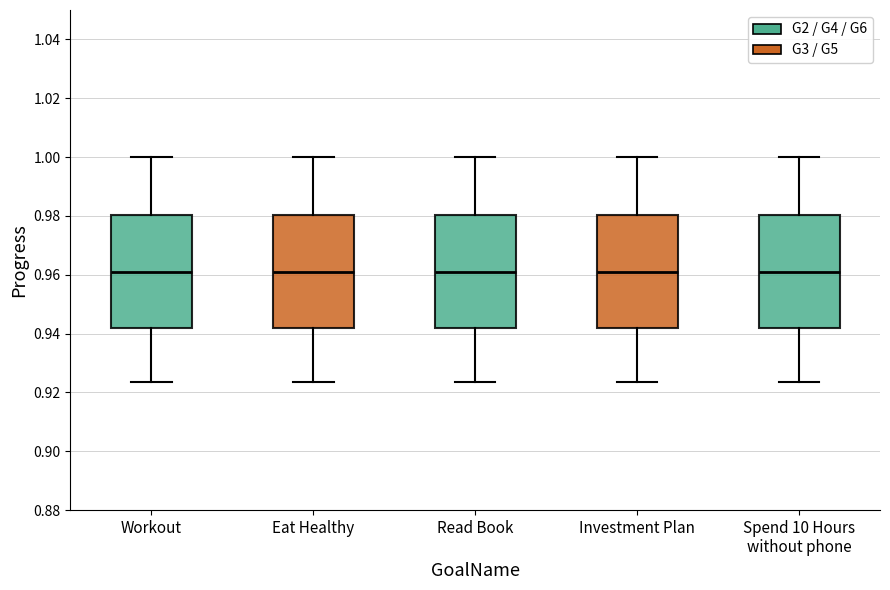

Reading left to right, read every box against the y-axis: the position of its median line, the range the box covers, and the ends of its whiskers. The values are not printed on the chart, so give them approximately, as read against the axis.

Workout: median 0.960, box 0.942 to 0.980, whiskers 0.924 to 1.000
Eat Healthy: median 0.960, box 0.942 to 0.980, whiskers 0.924 to 1.000
Read Book: median 0.960, box 0.942 to 0.980, whiskers 0.924 to 1.000
Investment Plan: median 0.960, box 0.942 to 0.980, whiskers 0.924 to 1.000
Spend 10 Hours without phone: median 0.960, box 0.942 to 0.980, whiskers 0.924 to 1.000